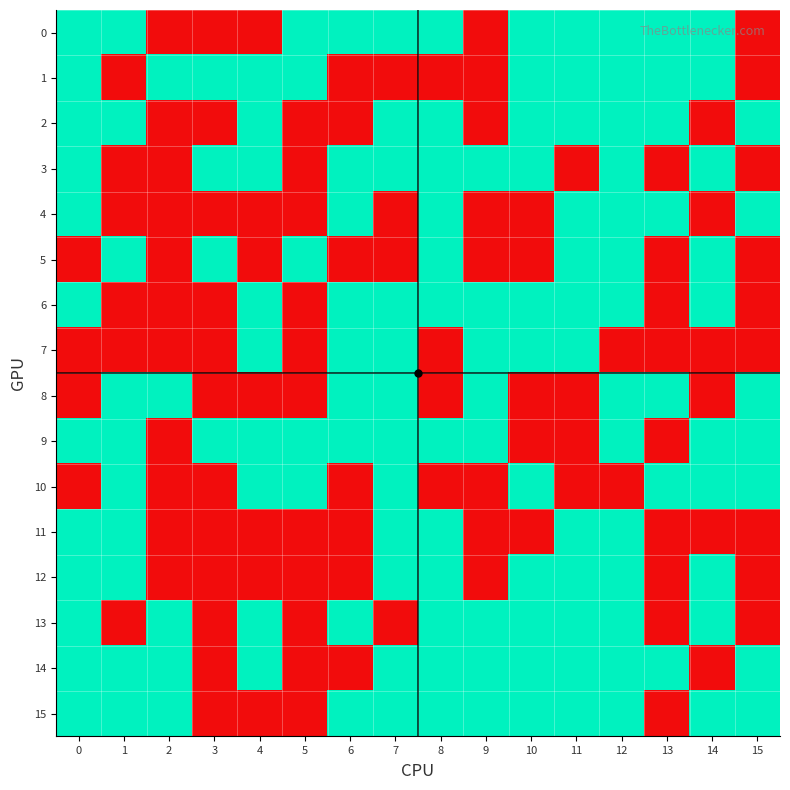

Reading left to right, transcribe all the data shown in this chart.

0: 0=1	1=1	2=0	3=0	4=0	5=1	6=1	7=1	8=1	9=0	10=1	11=1	12=1	13=1	14=1	15=0
1: 0=1	1=0	2=1	3=1	4=1	5=1	6=0	7=0	8=0	9=0	10=1	11=1	12=1	13=1	14=1	15=0
2: 0=1	1=1	2=0	3=0	4=1	5=0	6=0	7=1	8=1	9=0	10=1	11=1	12=1	13=1	14=0	15=1
3: 0=1	1=0	2=0	3=1	4=1	5=0	6=1	7=1	8=1	9=1	10=1	11=0	12=1	13=0	14=1	15=0
4: 0=1	1=0	2=0	3=0	4=0	5=0	6=1	7=0	8=1	9=0	10=0	11=1	12=1	13=1	14=0	15=1
5: 0=0	1=1	2=0	3=1	4=0	5=1	6=0	7=0	8=1	9=0	10=0	11=1	12=1	13=0	14=1	15=0
6: 0=1	1=0	2=0	3=0	4=1	5=0	6=1	7=1	8=1	9=1	10=1	11=1	12=1	13=0	14=1	15=0
7: 0=0	1=0	2=0	3=0	4=1	5=0	6=1	7=1	8=0	9=1	10=1	11=1	12=0	13=0	14=0	15=0
8: 0=0	1=1	2=1	3=0	4=0	5=0	6=1	7=1	8=0	9=1	10=0	11=0	12=1	13=1	14=0	15=1
9: 0=1	1=1	2=0	3=1	4=1	5=1	6=1	7=1	8=1	9=1	10=0	11=0	12=1	13=0	14=1	15=1
10: 0=0	1=1	2=0	3=0	4=1	5=1	6=0	7=1	8=0	9=0	10=1	11=0	12=0	13=1	14=1	15=1
11: 0=1	1=1	2=0	3=0	4=0	5=0	6=0	7=1	8=1	9=0	10=0	11=1	12=1	13=0	14=0	15=0
12: 0=1	1=1	2=0	3=0	4=0	5=0	6=0	7=1	8=1	9=0	10=1	11=1	12=1	13=0	14=1	15=0
13: 0=1	1=0	2=1	3=0	4=1	5=0	6=1	7=0	8=1	9=1	10=1	11=1	12=1	13=0	14=1	15=0
14: 0=1	1=1	2=1	3=0	4=1	5=0	6=0	7=1	8=1	9=1	10=1	11=1	12=1	13=1	14=0	15=1
15: 0=1	1=1	2=1	3=0	4=0	5=0	6=1	7=1	8=1	9=1	10=1	11=1	12=1	13=0	14=1	15=1